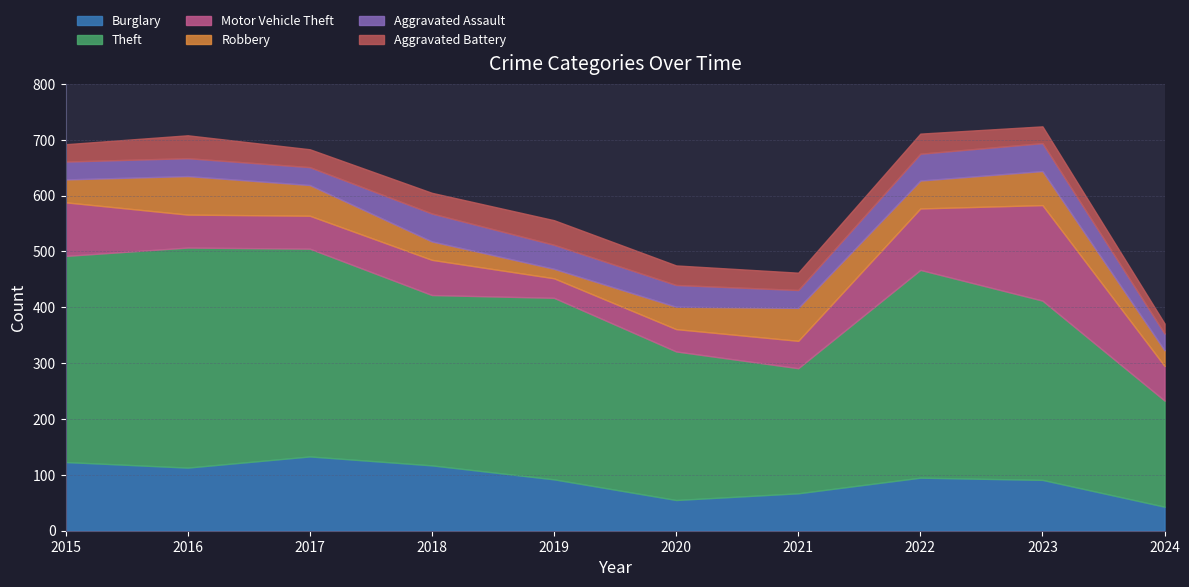

What is the sum of the Theft values at 2021 and 2017?

596